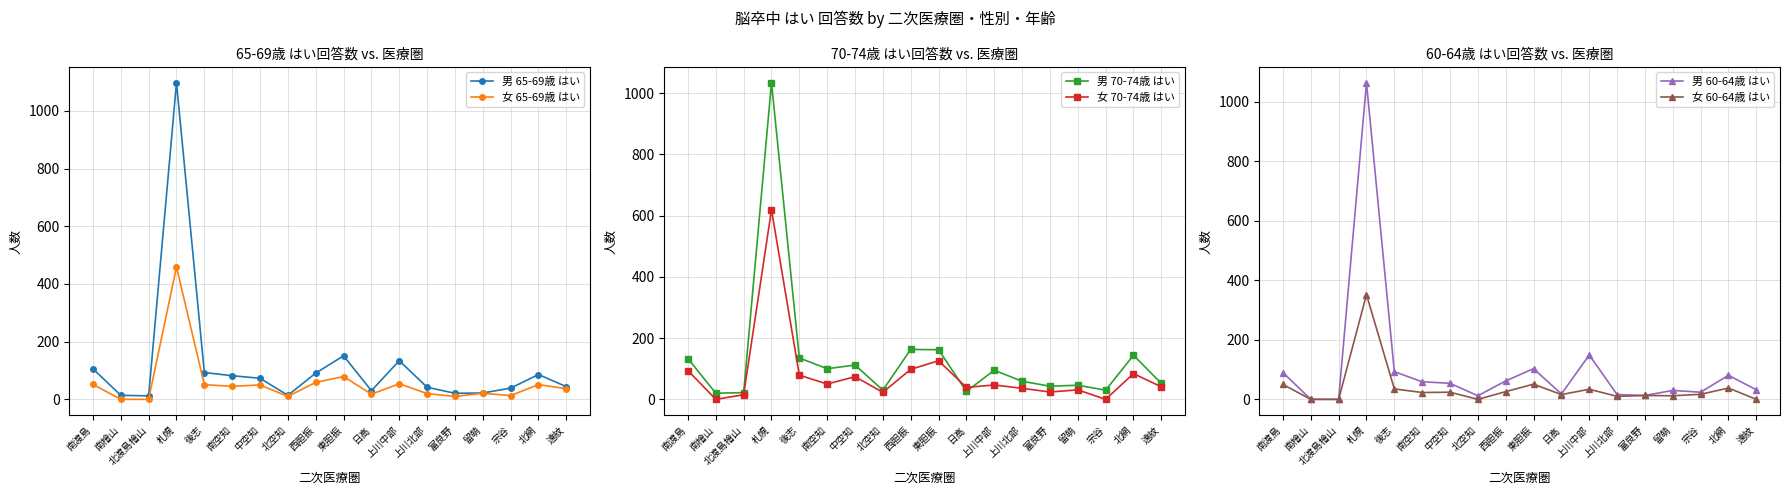

Is it true that 男 70-74歳 はい equals 30 at 北空知?

True